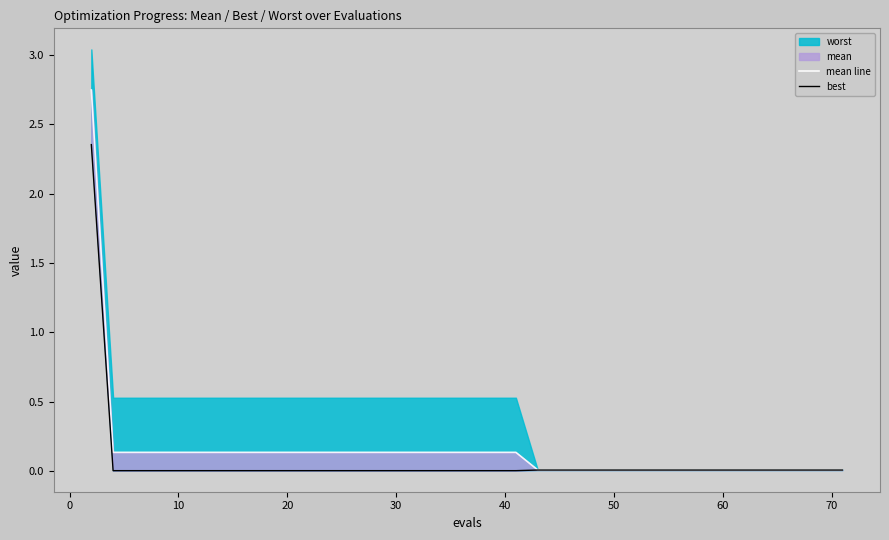

True or false: mean line and best cross at least once.

False